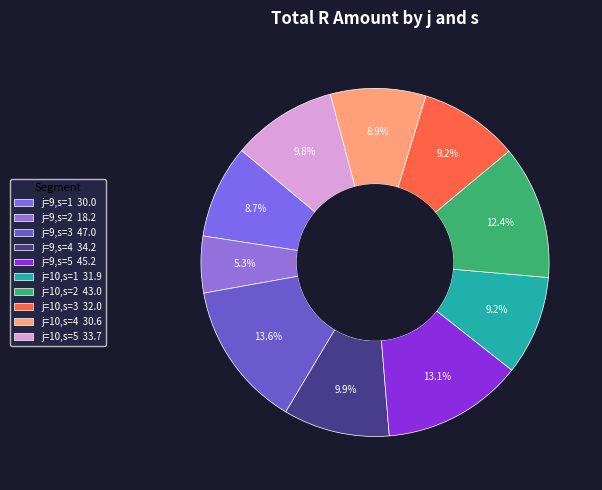

Approximately how many times larger is the value at j=9,s=1 compared to j=9,s=2?

1.6